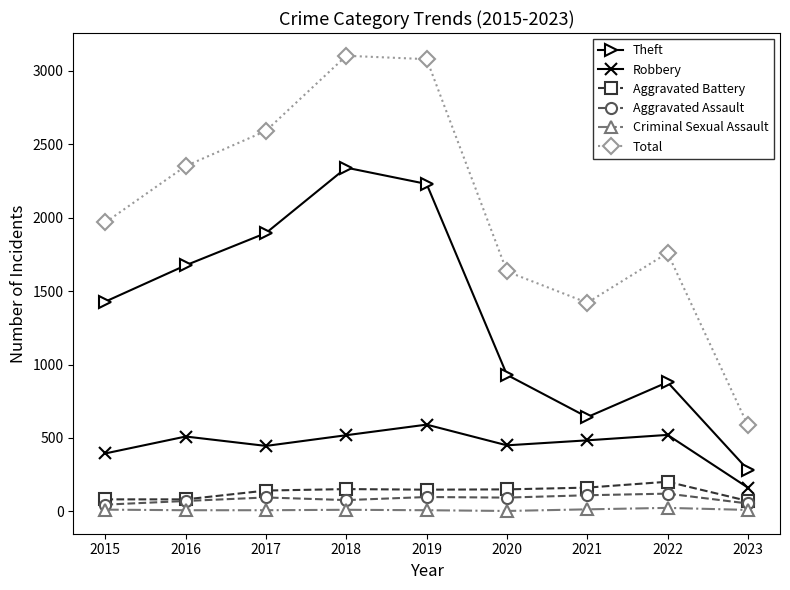

The Total series shows 1421 at 2021. True or false?

True